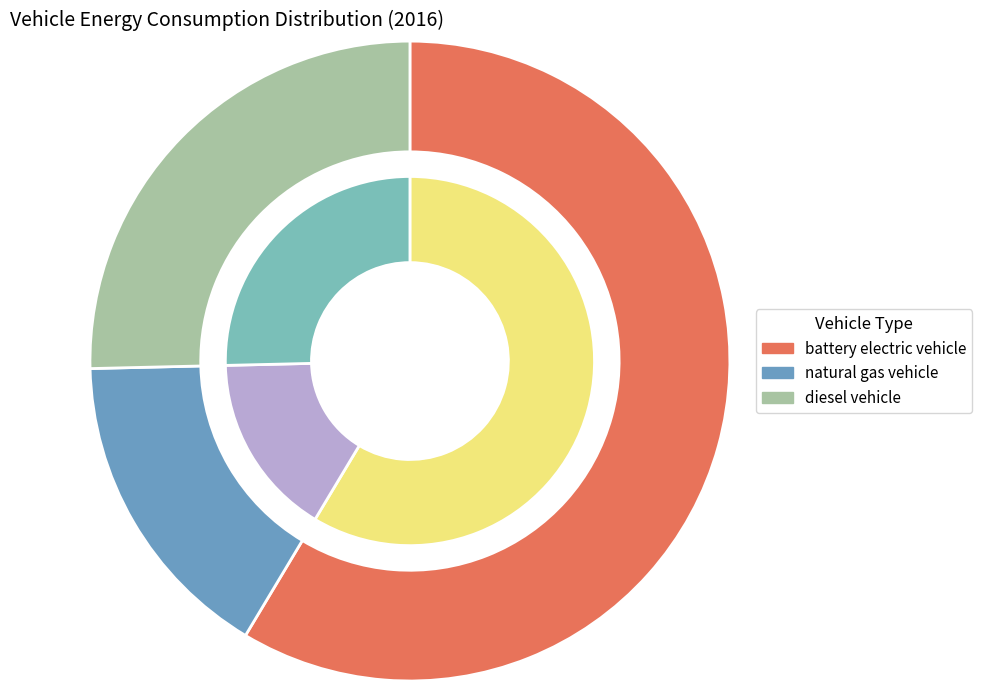

Is there a majority slice in this chart?

Yes